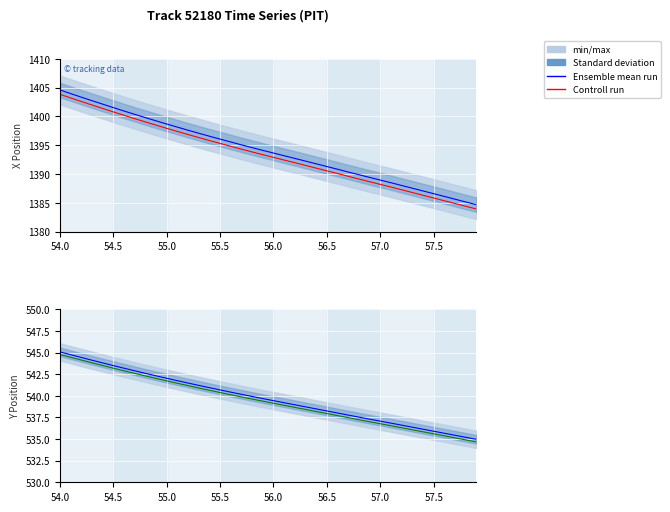

What is the value of the Controll run point at the 31st from the left?

536.8